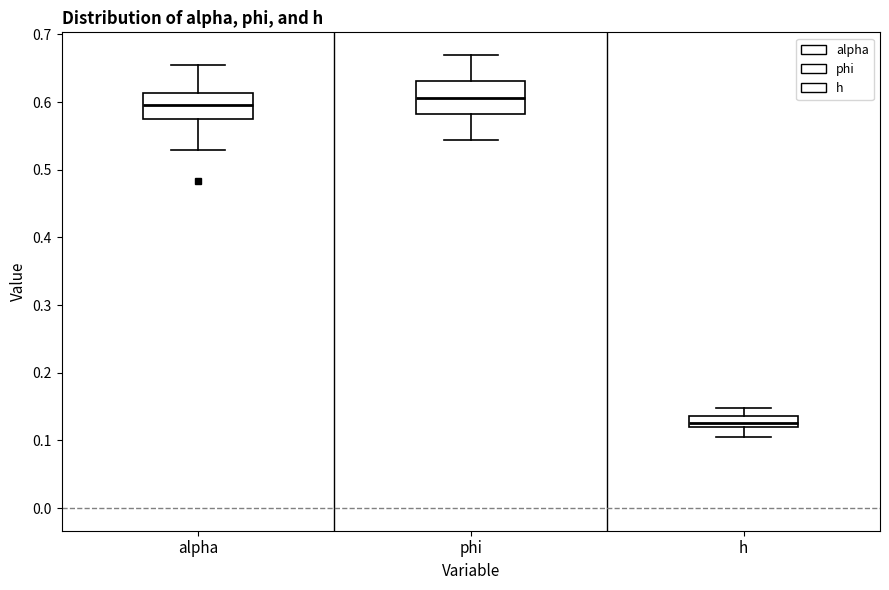

Reading left to right, read every box against the y-axis: the position of its median line, the range the box covers, and the ends of its whiskers. The values are not printed on the chart, so give them approximately, as read against the axis.

alpha: median 0.60, box 0.57 to 0.61, whiskers 0.53 to 0.65
phi: median 0.61, box 0.58 to 0.63, whiskers 0.54 to 0.67
h: median 0.13, box 0.12 to 0.14, whiskers 0.11 to 0.15